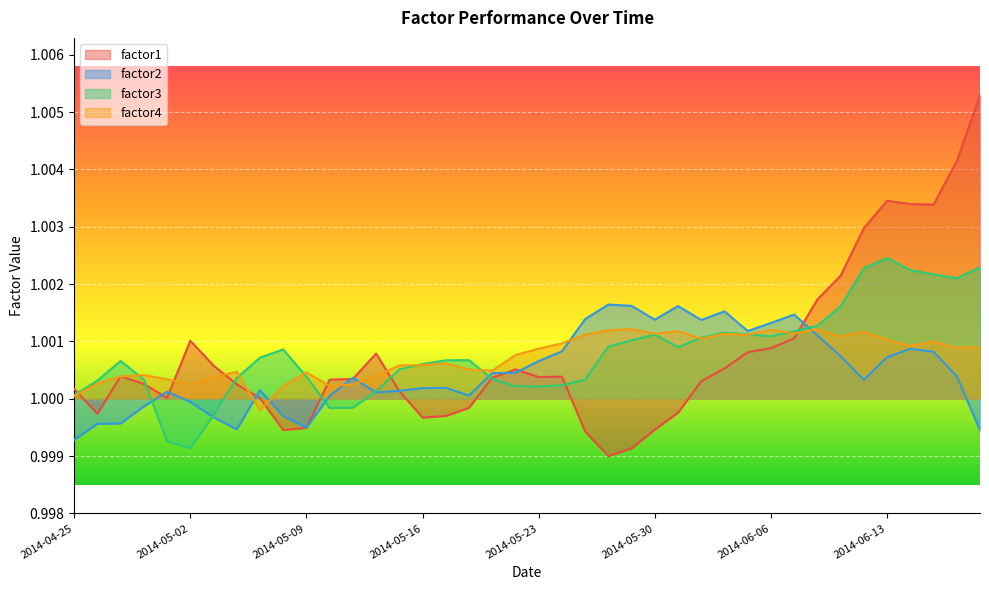

The value of factor1 at 2014-05-02 is 0.3. True or false?

False